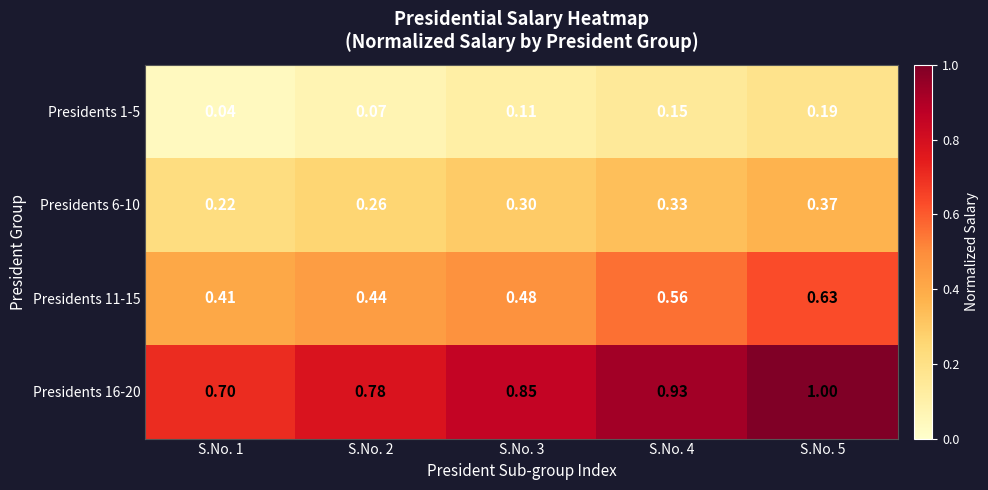

Which series has the largest range (max minus min)?

Presidents 16-20